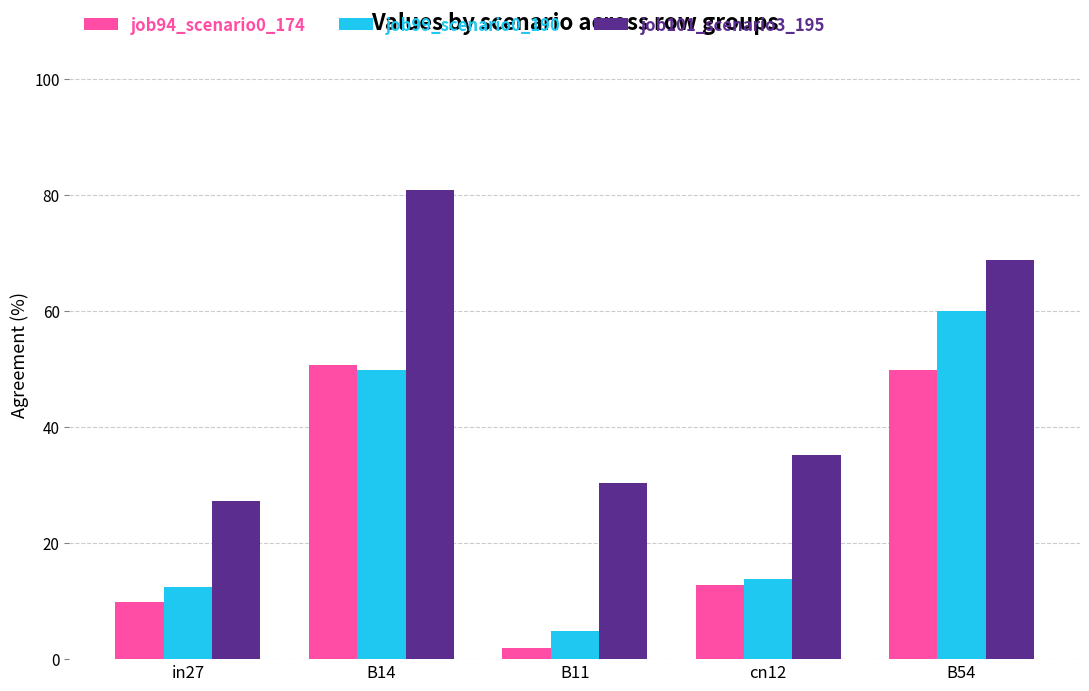

The job99_scenario0_190 series shows 6.7 at in27. True or false?

False